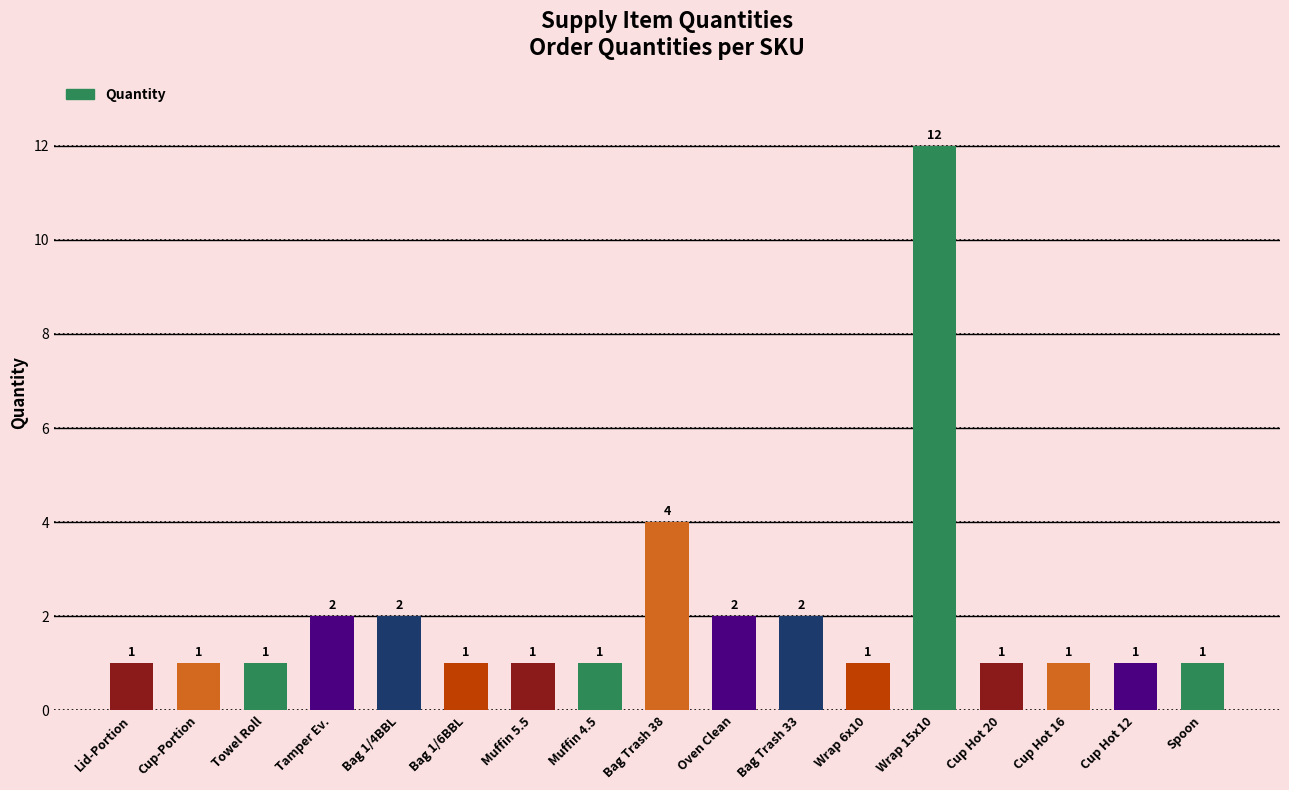

What is the maximum value shown in the chart?

12